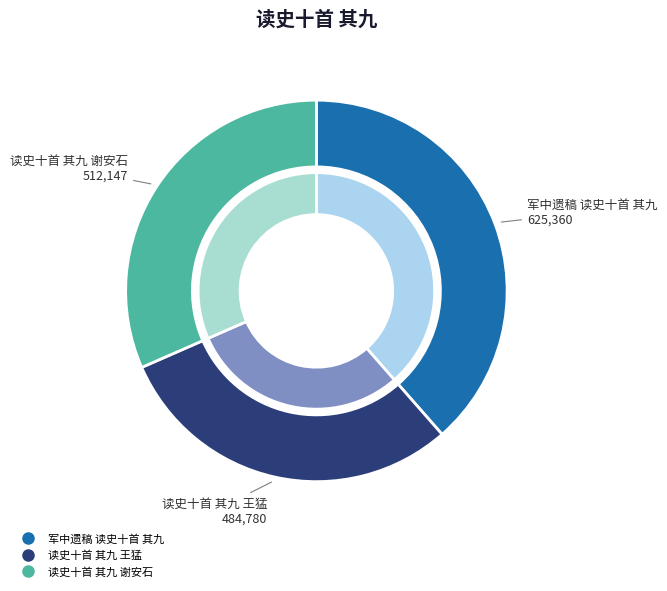

What is the change in value from 军中遗稿 读史十首 其九 to 读史十首 其九 谢安石?

-113213